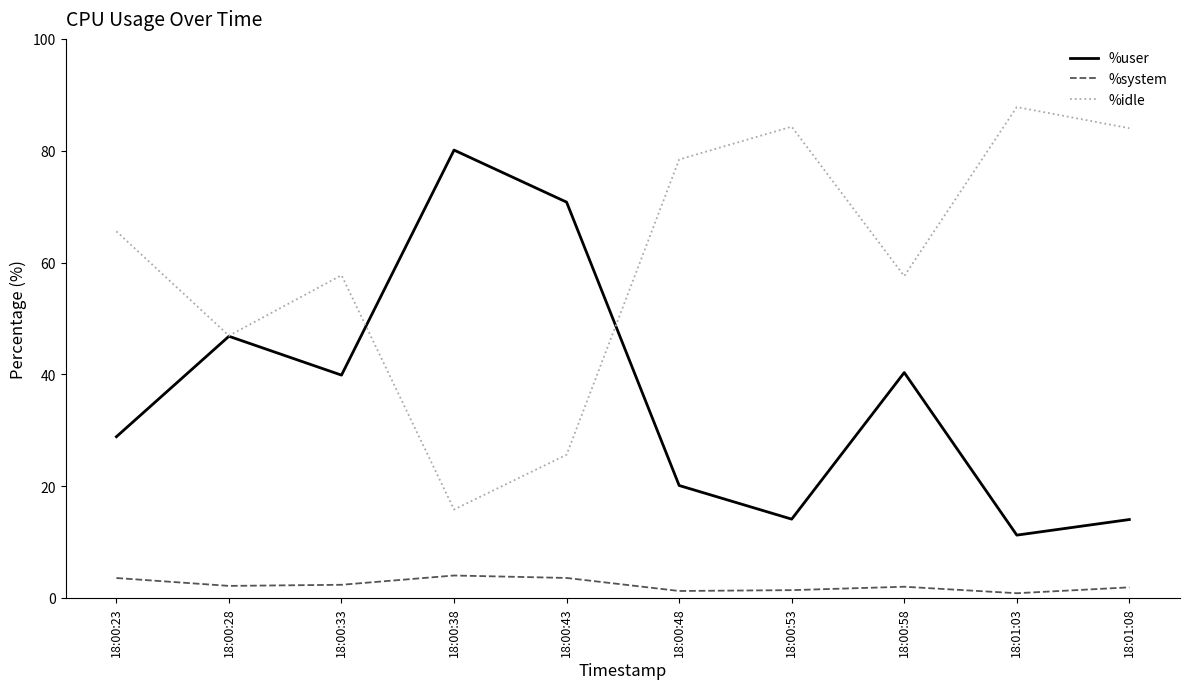

Where is %idle nearest to the value 51?

18:00:28